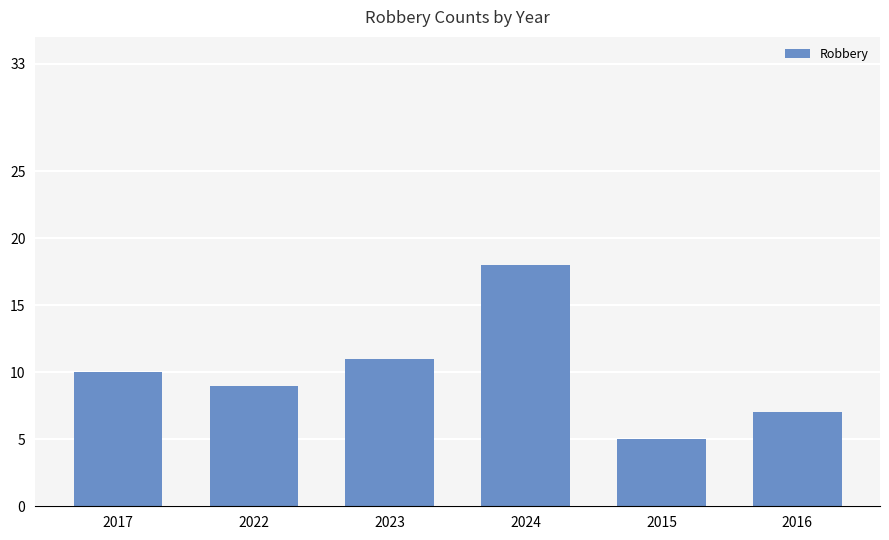

What is the value of the 3rd bar from the left?

11